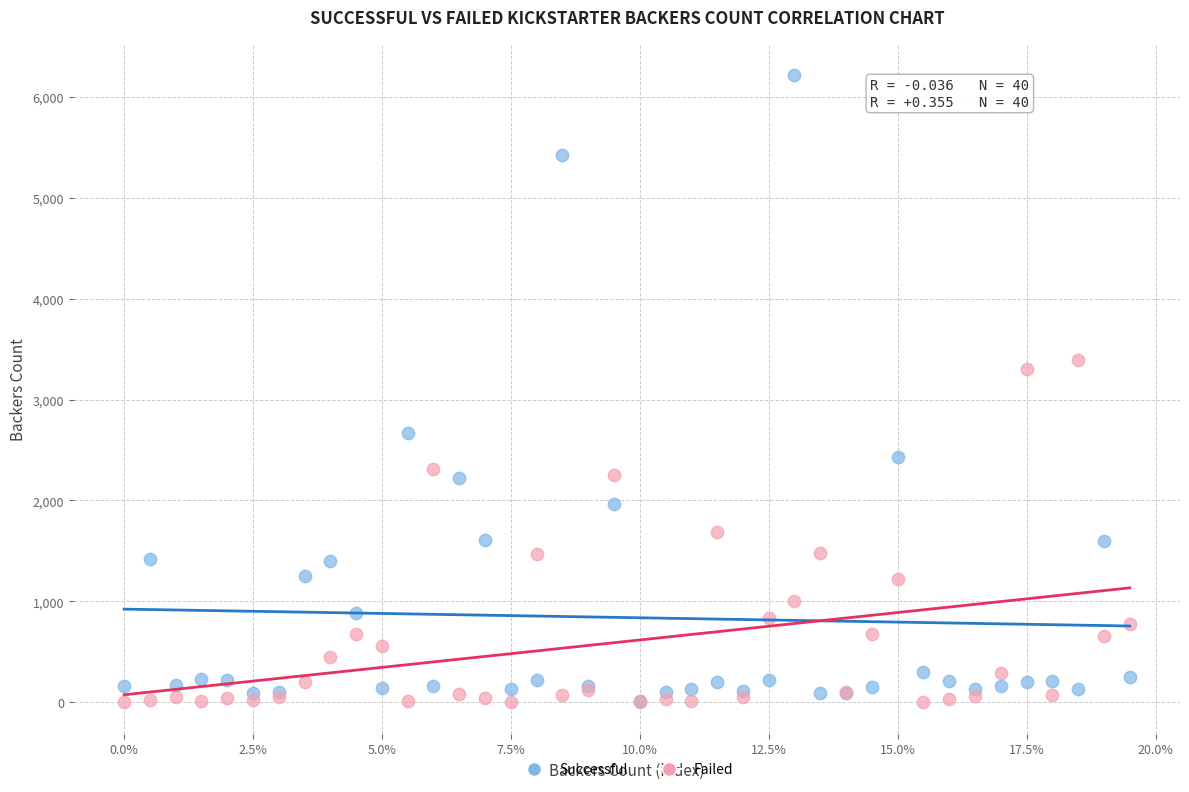

Across all series, what Y value is closest to 3106?

3304